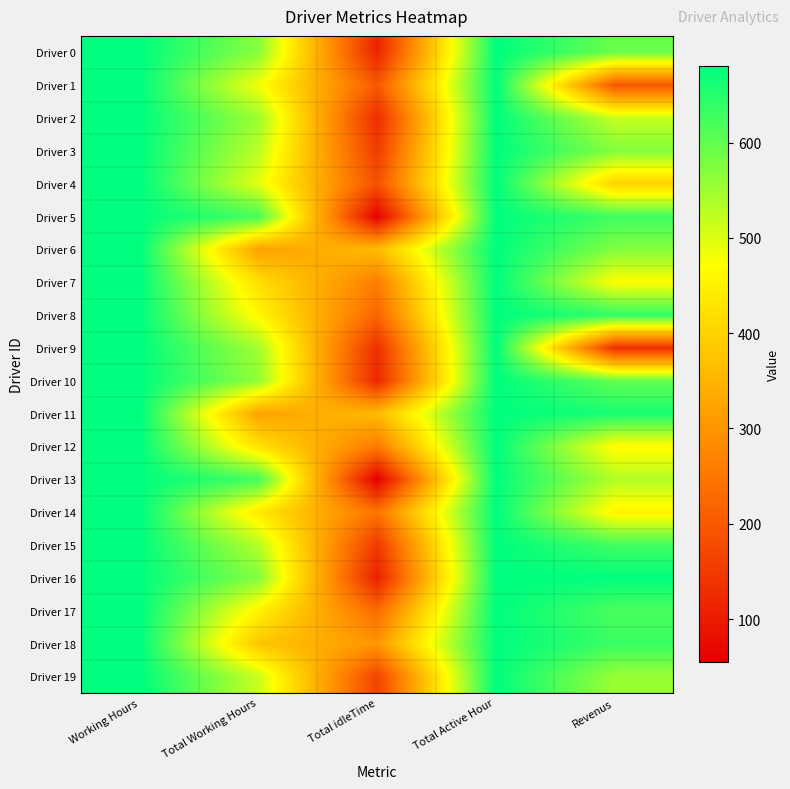

Reading right to left, list all the values displayed in this chart.

Driver 0: Revenus=592.4	Total Active Hour=680.0	Total idleTime=112.4	Total Working Hours=567.6	Working Hours=680.0
Driver 1: Revenus=196.8	Total Active Hour=680.0	Total idleTime=200.0	Total Working Hours=480.0	Working Hours=680.0
Driver 2: Revenus=518.8	Total Active Hour=680.0	Total idleTime=127.8	Total Working Hours=552.2	Working Hours=680.0
Driver 3: Revenus=573.2	Total Active Hour=680.0	Total idleTime=153.2	Total Working Hours=526.8	Working Hours=680.0
Driver 4: Revenus=397.6	Total Active Hour=680.0	Total idleTime=187.6	Total Working Hours=492.4	Working Hours=680.0
Driver 5: Revenus=627.5	Total Active Hour=680.0	Total idleTime=57.5	Total Working Hours=622.5	Working Hours=680.0
Driver 6: Revenus=572.6	Total Active Hour=680.0	Total idleTime=362.6	Total Working Hours=317.4	Working Hours=680.0
Driver 7: Revenus=470.6	Total Active Hour=680.0	Total idleTime=260.6	Total Working Hours=419.4	Working Hours=680.0
Driver 8: Revenus=640.5	Total Active Hour=680.0	Total idleTime=220.5	Total Working Hours=459.5	Working Hours=680.0
Driver 9: Revenus=132.8	Total Active Hour=680.0	Total idleTime=132.8	Total Working Hours=547.2	Working Hours=680.0
Driver 10: Revenus=599.6	Total Active Hour=680.0	Total idleTime=119.6	Total Working Hours=560.4	Working Hours=680.0
Driver 11: Revenus=659.7	Total Active Hour=680.0	Total idleTime=359.7	Total Working Hours=320.3	Working Hours=680.0
Driver 12: Revenus=464.6	Total Active Hour=680.0	Total idleTime=254.6	Total Working Hours=425.4	Working Hours=680.0
Driver 13: Revenus=534.5	Total Active Hour=680.0	Total idleTime=54.5	Total Working Hours=625.5	Working Hours=680.0
Driver 14: Revenus=454.5	Total Active Hour=680.0	Total idleTime=243.5	Total Working Hours=436.5	Working Hours=680.0
Driver 15: Revenus=627.2	Total Active Hour=680.0	Total idleTime=147.2	Total Working Hours=532.8	Working Hours=680.0
Driver 16: Revenus=678.1	Total Active Hour=680.0	Total idleTime=108.1	Total Working Hours=571.9	Working Hours=680.0
Driver 17: Revenus=619.9	Total Active Hour=680.0	Total idleTime=227.9	Total Working Hours=452.1	Working Hours=680.0
Driver 18: Revenus=632.6	Total Active Hour=680.0	Total idleTime=301.6	Total Working Hours=378.4	Working Hours=680.0
Driver 19: Revenus=554.4	Total Active Hour=680.0	Total idleTime=164.4	Total Working Hours=515.6	Working Hours=680.0